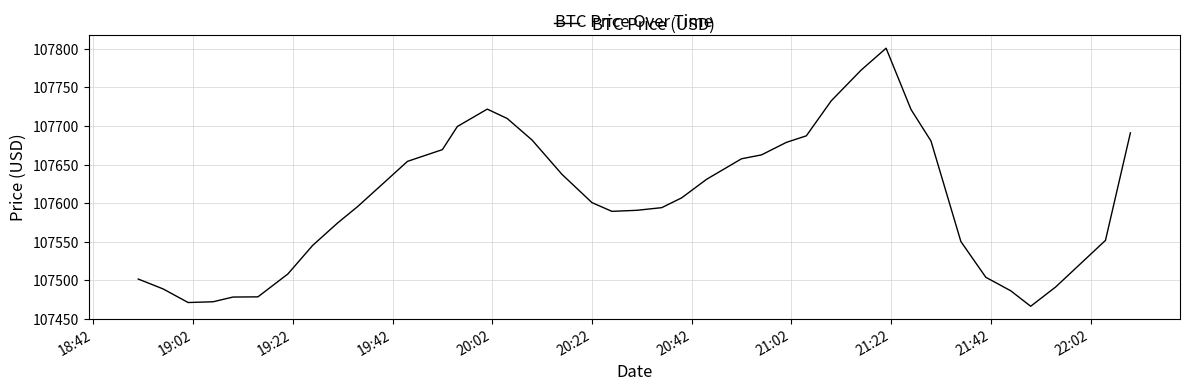

What is the difference between the maximum and minimum values?

334.4